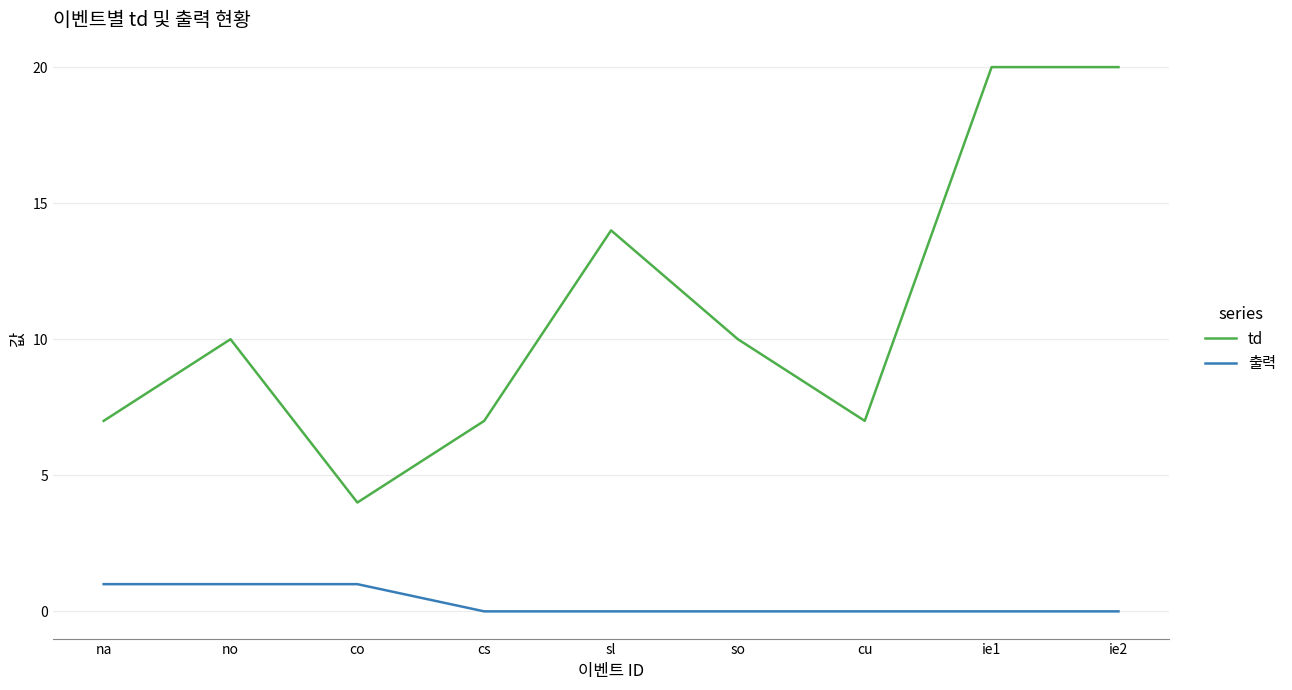

What position from the right is na?

9